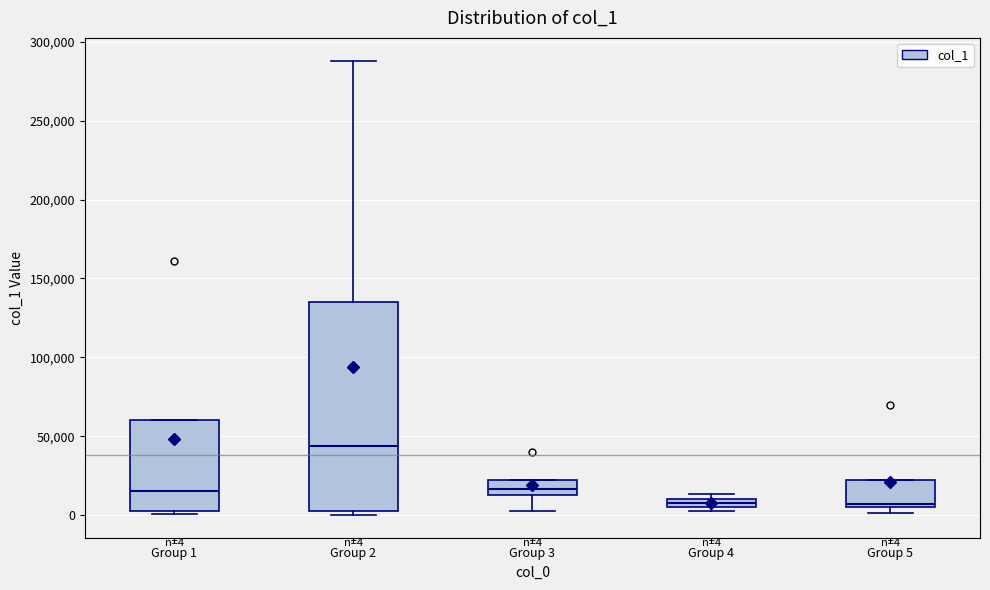

Which box has the highest median line?

Group 2